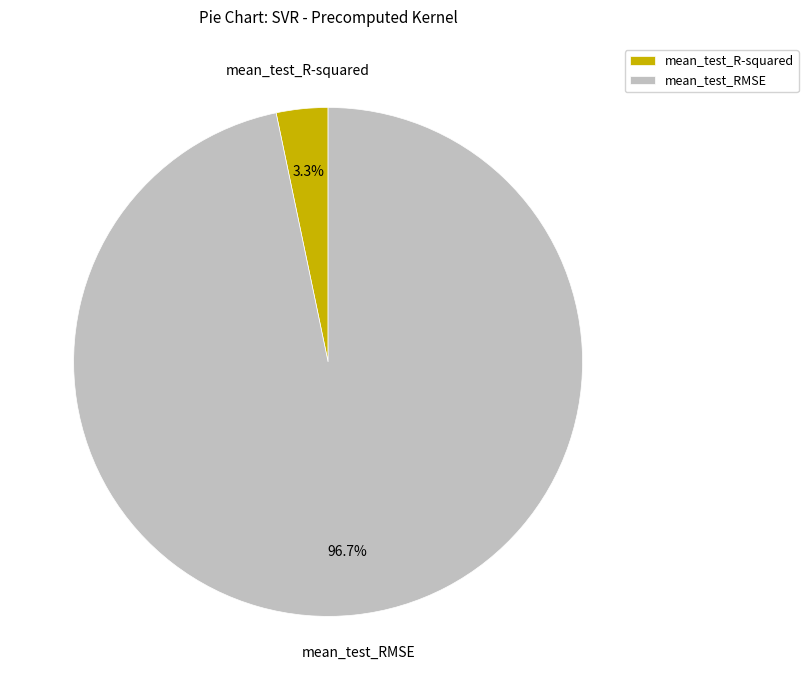

What percentage do mean_test_RMSE and mean_test_R-squared together represent?

100.0%